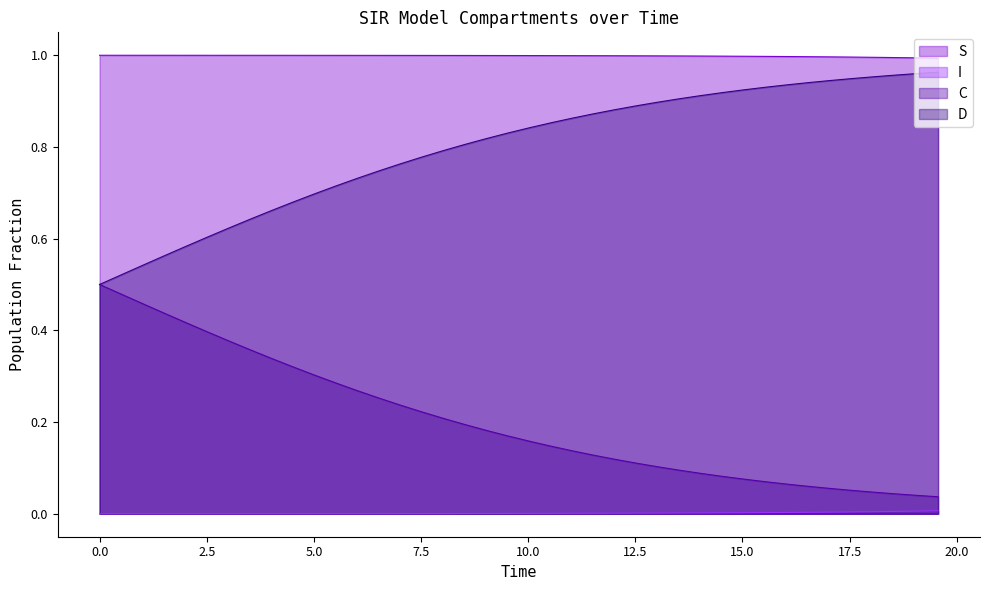

True or false: S and D intersect in this chart.

False